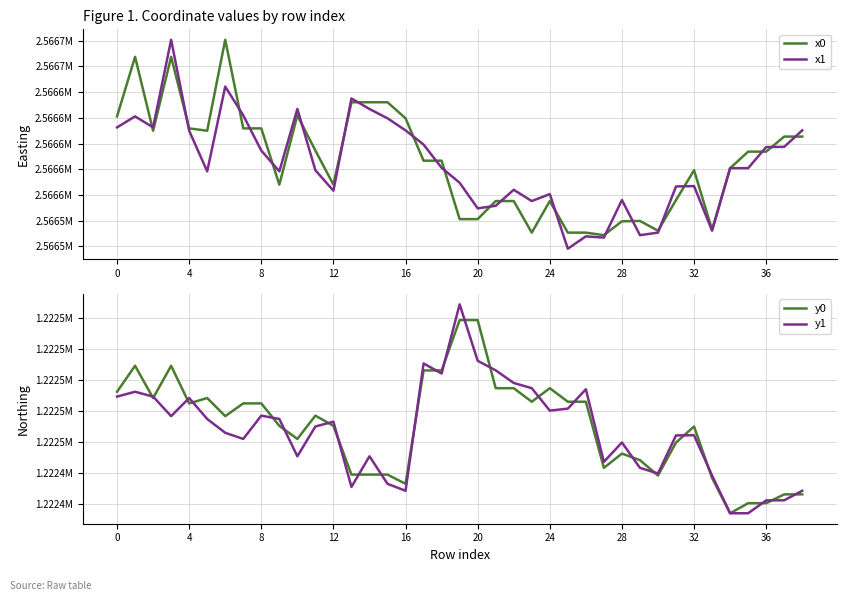

What value does the y1 series have at 12?

1222472.9